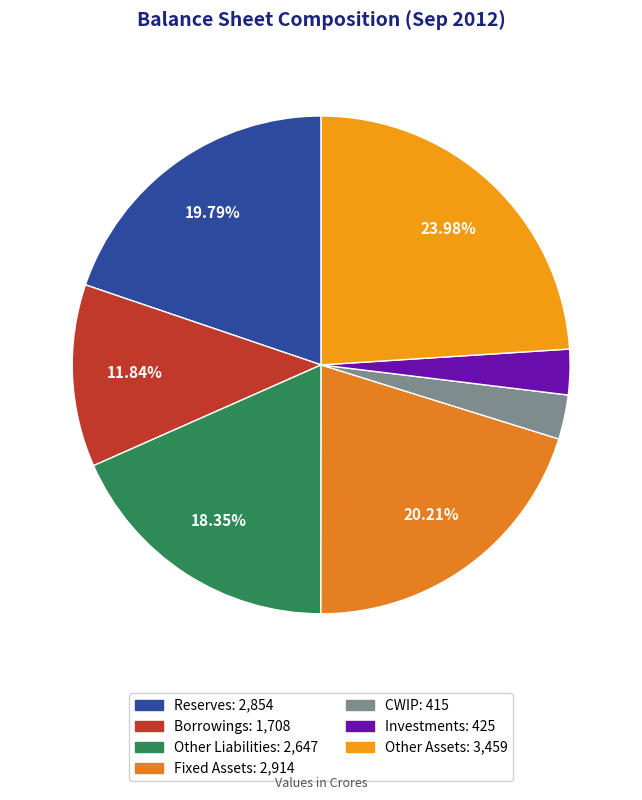

What percentage is the Fixed Assets slice, to the nearest percent?

20%